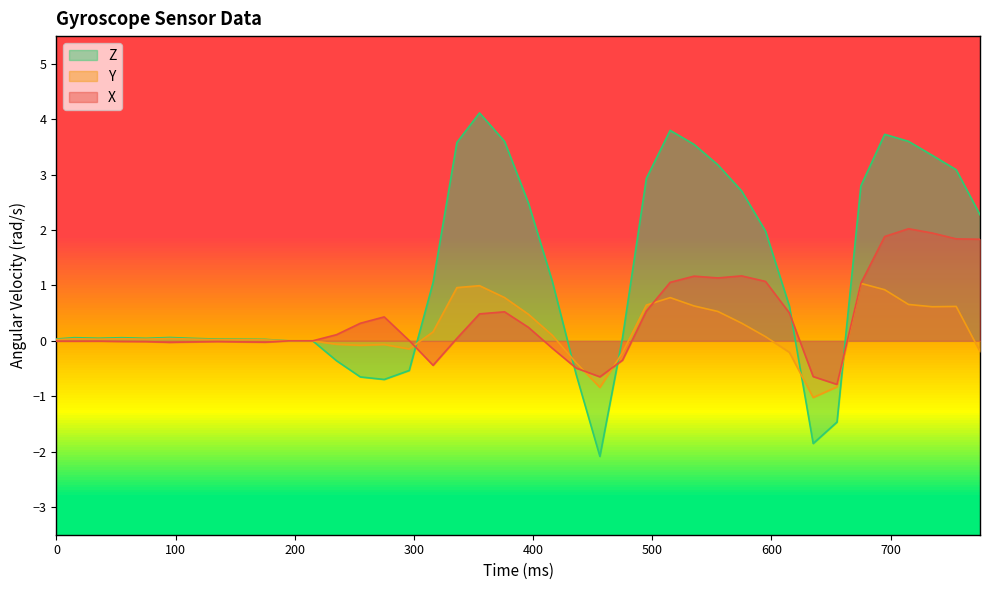

How many lines are shown in the chart?

3